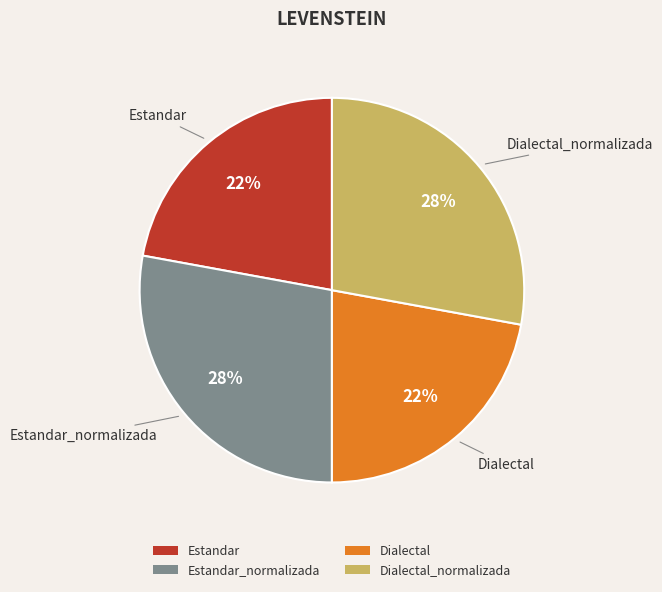

True or false: Dialectal_normalizada accounts for 28% of the total.

True